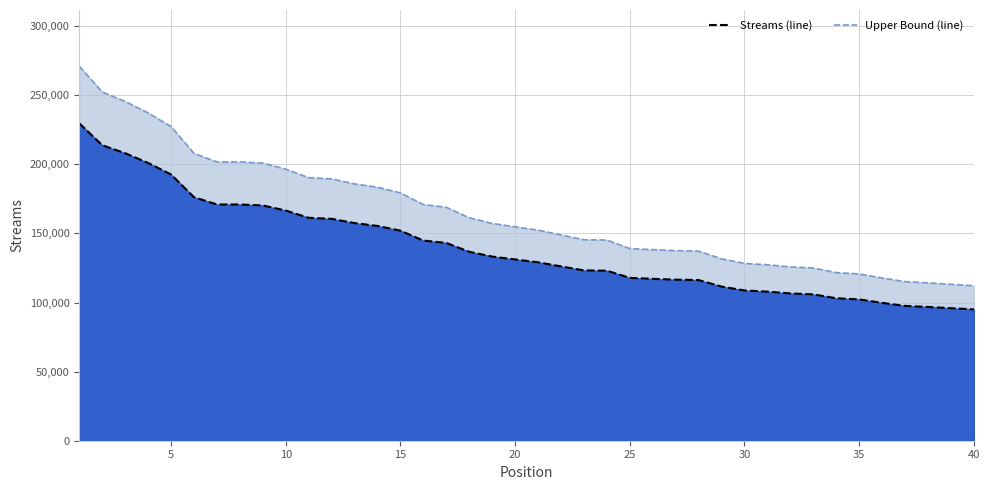

Which series has the largest range (max minus min)?

Upper Bound (line)